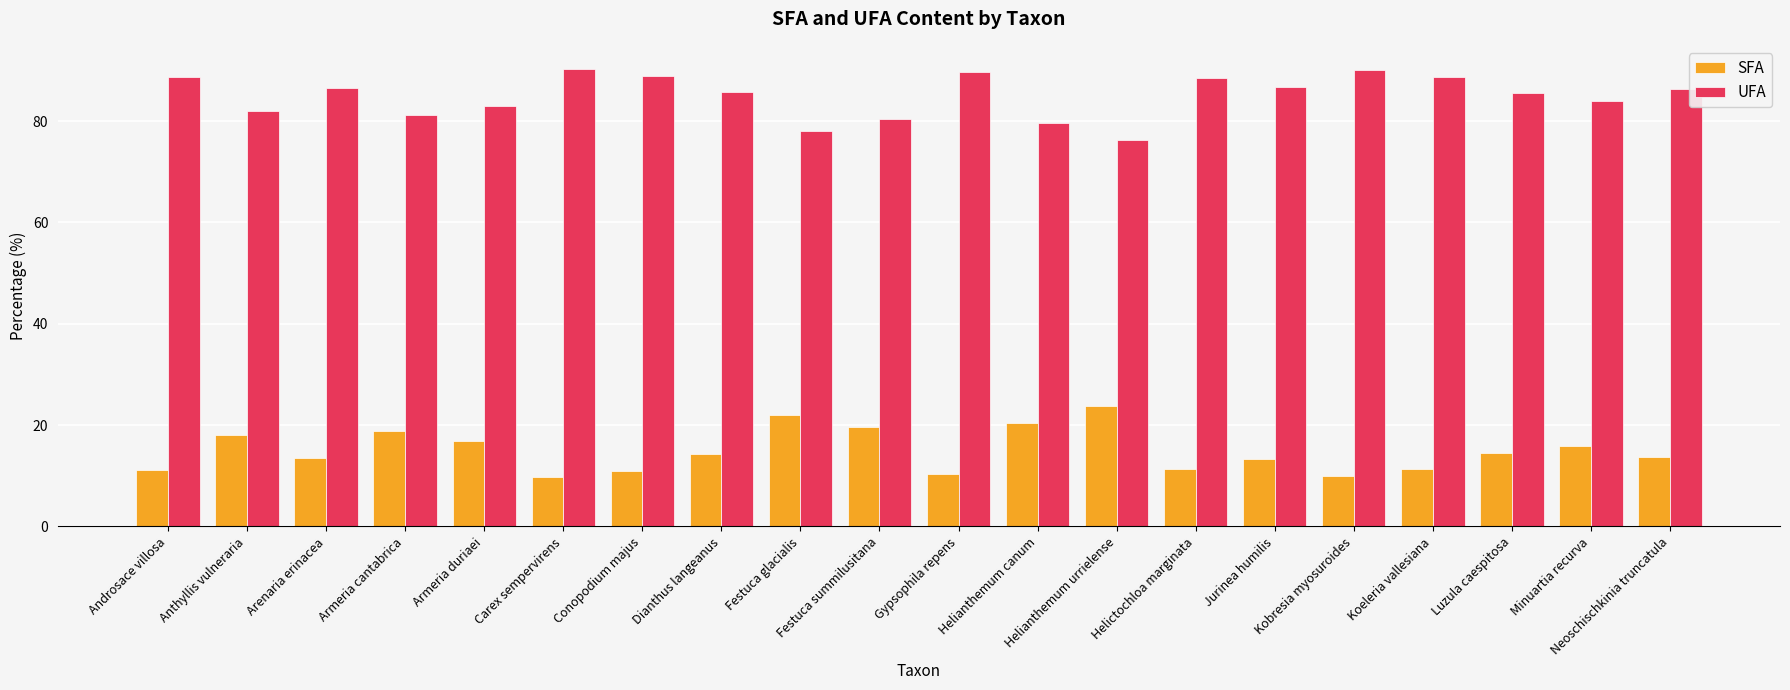

What is the difference between the second highest and second lowest values in the SFA series?

12.0